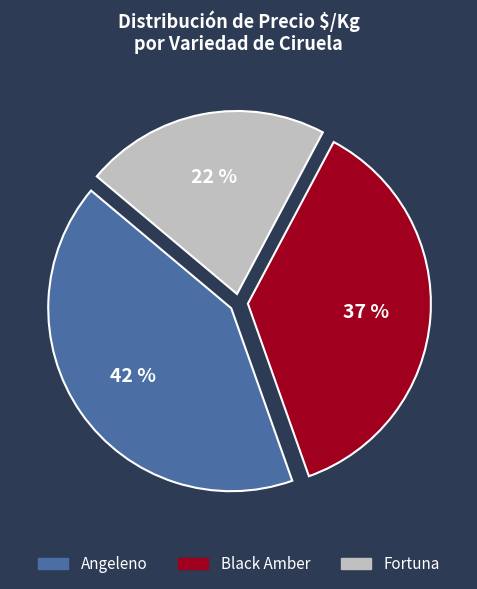

How many slices are in this pie chart?

3